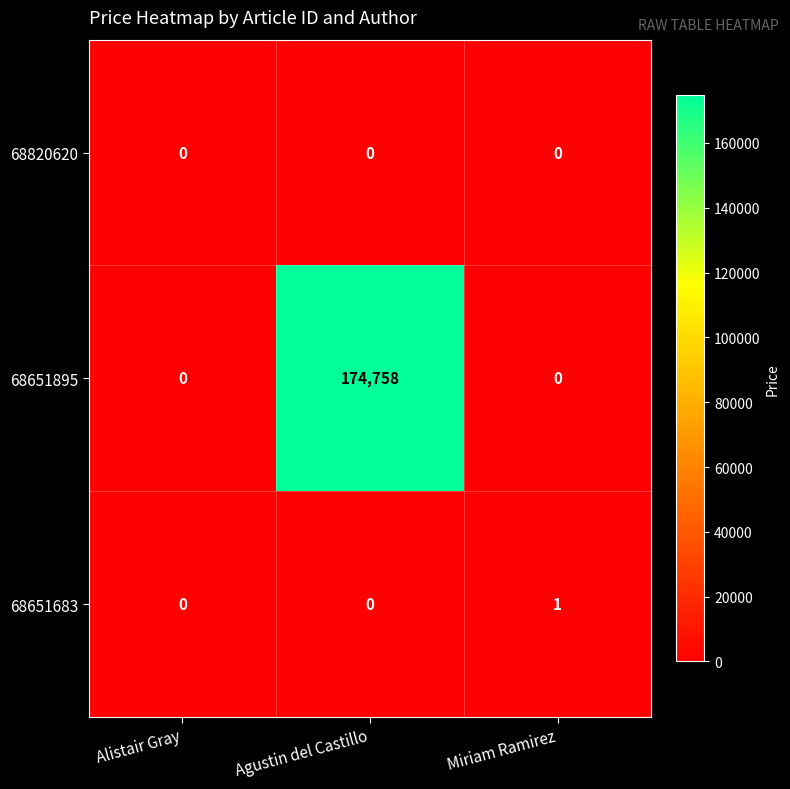

What is the maximum value shown in the chart?

174758